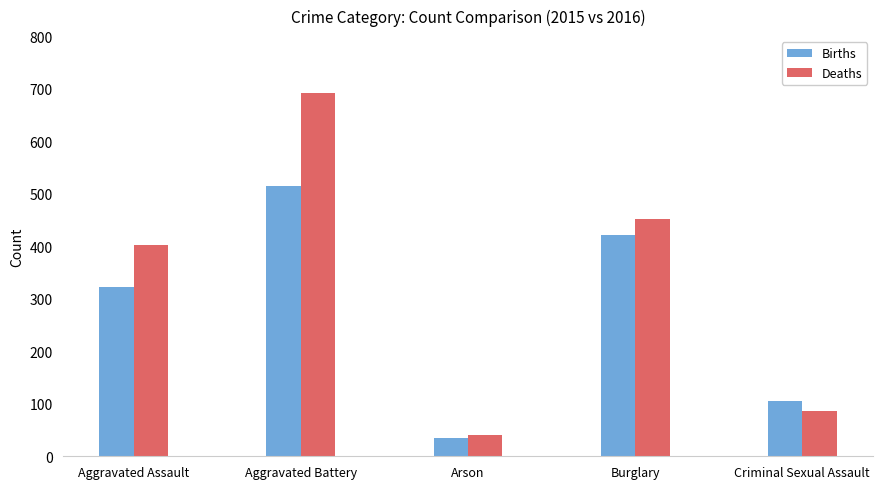

What are all the series names shown in the legend?

Births, Deaths